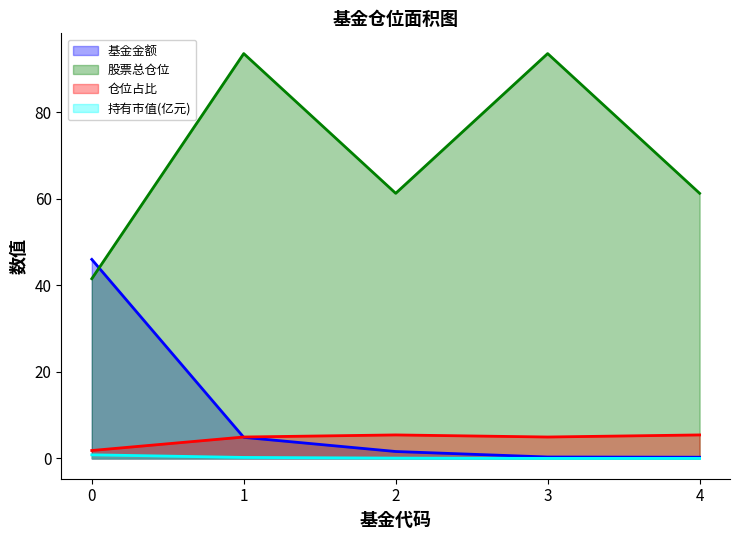

Read the 股票总仓位 value at 1.

93.5